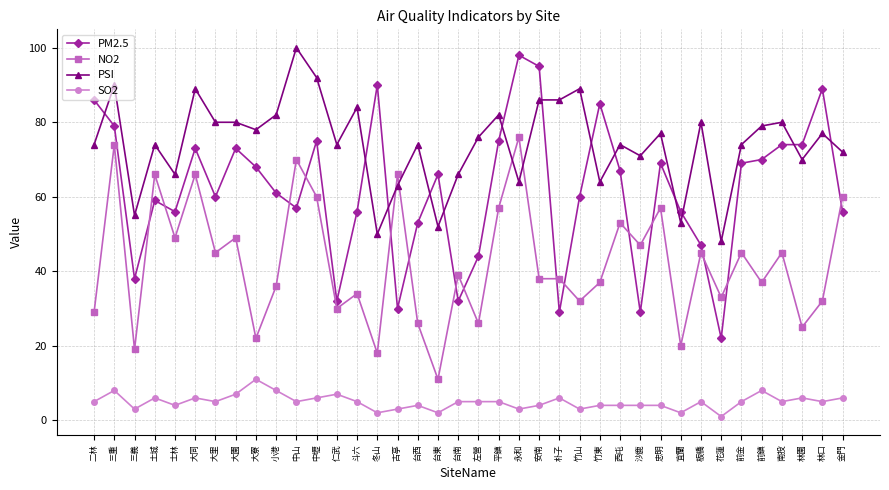

How many data points does each series have?

38